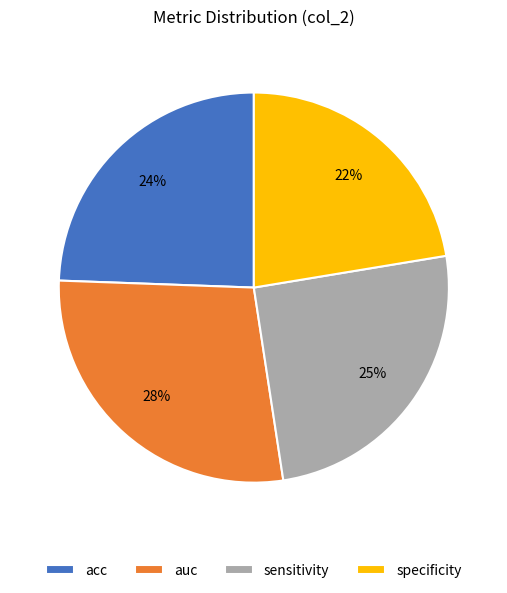

What percentage is the auc slice, to the nearest percent?

28%